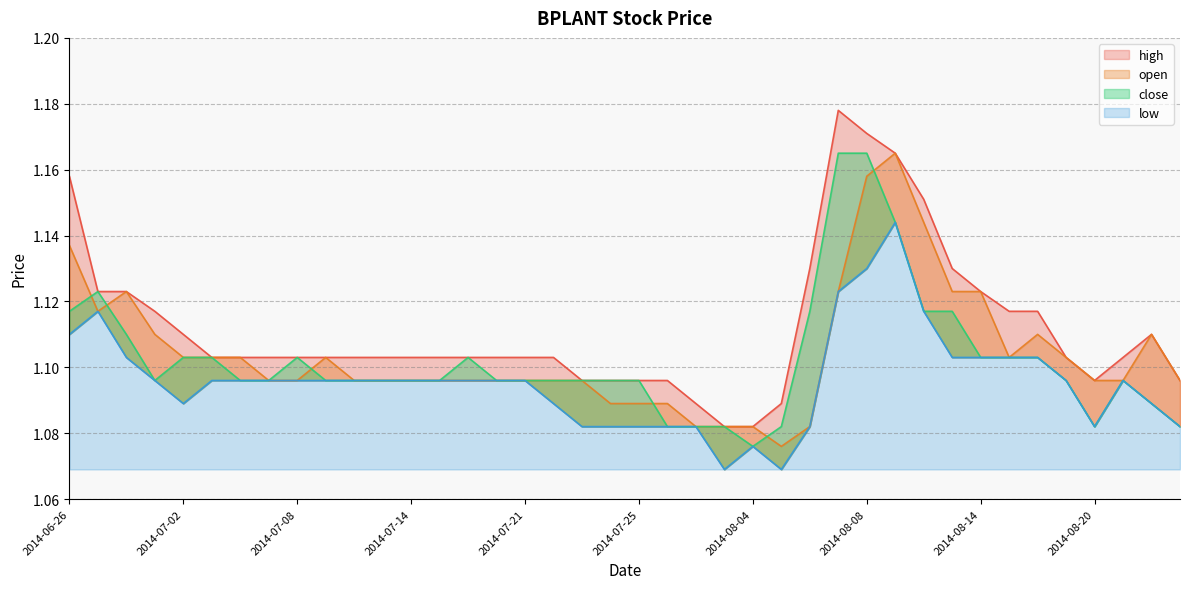

True or false: open and low cross at least once.

False